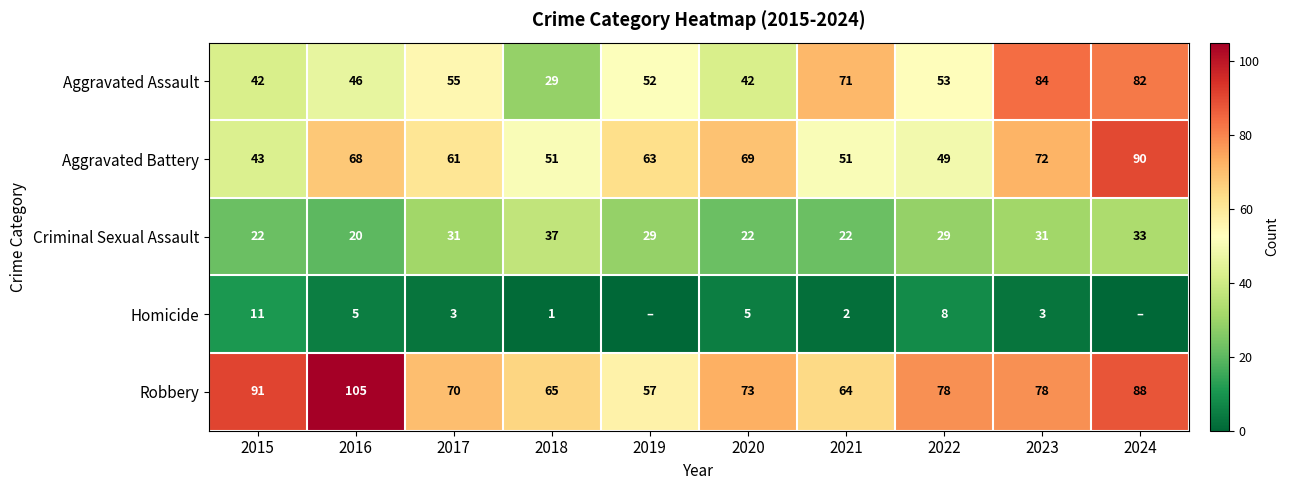

How many series are shown in this chart?

5